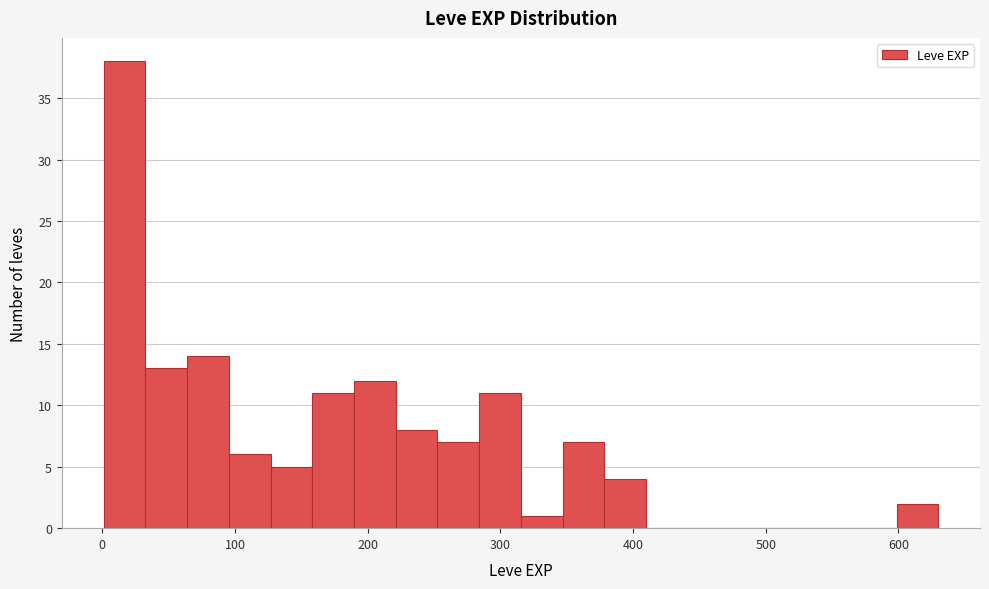

Around what value on the x-axis is the tallest bar? Give the approximate position of its centre, as read against the axis.

20